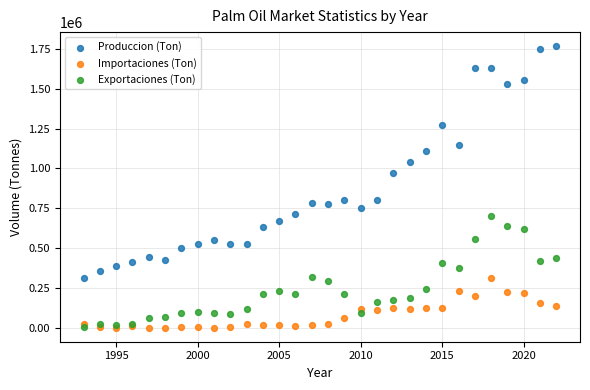

What are all the series names shown in the legend?

Produccion (Ton), Importaciones (Ton), Exportaciones (Ton)